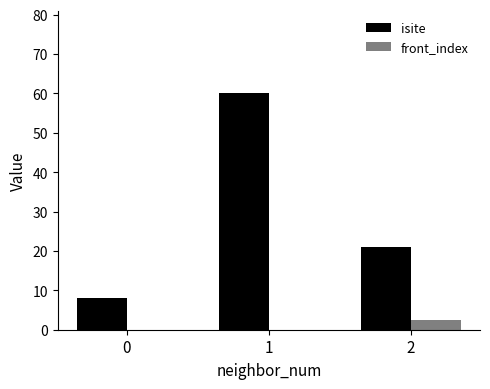

Reading left to right, transcribe all the data shown in this chart.

isite: 0=8.0	1=60.0	2=21.0
front_index: 0=0.0	1=0.0	2=2.5